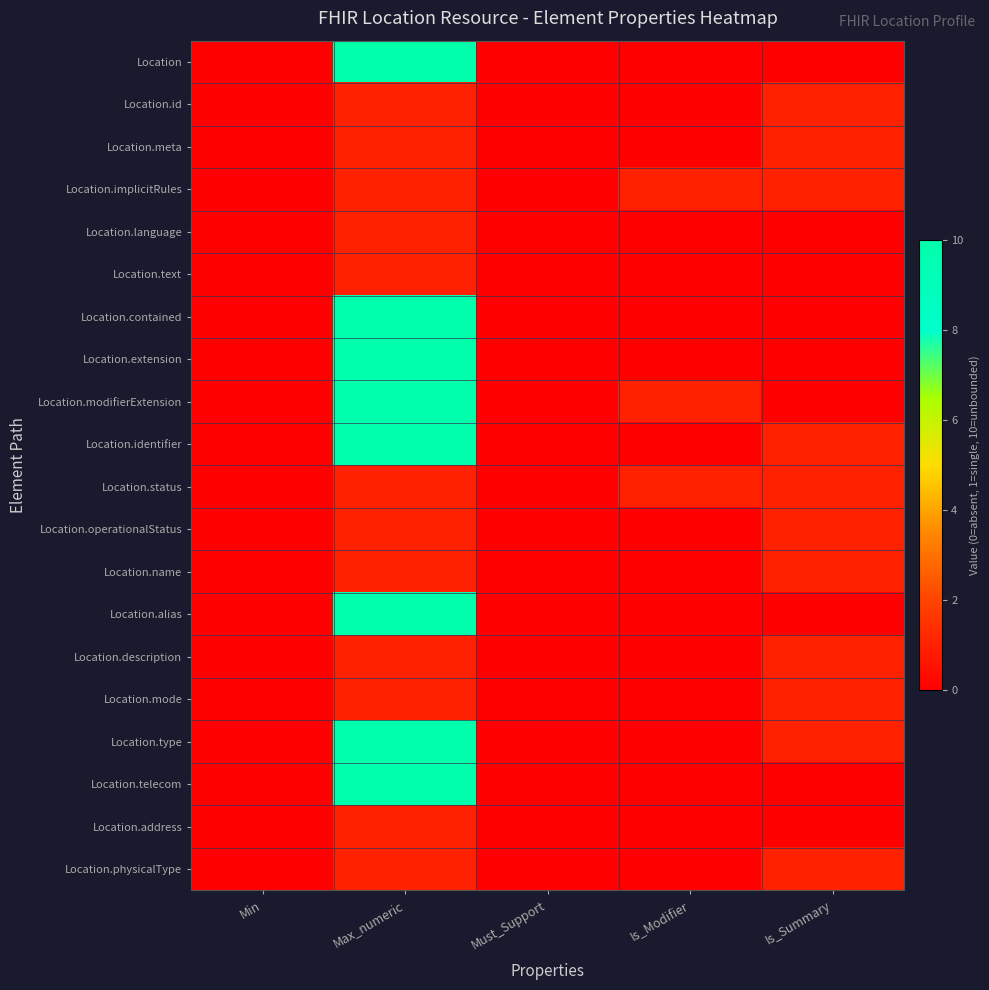

Reading left to right, what are all the values shown in this chart?

Location: Min=0	Max_numeric=10	Must_Support=0	Is_Modifier=0	Is_Summary=0
Location.id: Min=0	Max_numeric=1	Must_Support=0	Is_Modifier=0	Is_Summary=1
Location.meta: Min=0	Max_numeric=1	Must_Support=0	Is_Modifier=0	Is_Summary=1
Location.implicitRules: Min=0	Max_numeric=1	Must_Support=0	Is_Modifier=1	Is_Summary=1
Location.language: Min=0	Max_numeric=1	Must_Support=0	Is_Modifier=0	Is_Summary=0
Location.text: Min=0	Max_numeric=1	Must_Support=0	Is_Modifier=0	Is_Summary=0
Location.contained: Min=0	Max_numeric=10	Must_Support=0	Is_Modifier=0	Is_Summary=0
Location.extension: Min=0	Max_numeric=10	Must_Support=0	Is_Modifier=0	Is_Summary=0
Location.modifierExtension: Min=0	Max_numeric=10	Must_Support=0	Is_Modifier=1	Is_Summary=0
Location.identifier: Min=0	Max_numeric=10	Must_Support=0	Is_Modifier=0	Is_Summary=1
Location.status: Min=0	Max_numeric=1	Must_Support=0	Is_Modifier=1	Is_Summary=1
Location.operationalStatus: Min=0	Max_numeric=1	Must_Support=0	Is_Modifier=0	Is_Summary=1
Location.name: Min=0	Max_numeric=1	Must_Support=0	Is_Modifier=0	Is_Summary=1
Location.alias: Min=0	Max_numeric=10	Must_Support=0	Is_Modifier=0	Is_Summary=0
Location.description: Min=0	Max_numeric=1	Must_Support=0	Is_Modifier=0	Is_Summary=1
Location.mode: Min=0	Max_numeric=1	Must_Support=0	Is_Modifier=0	Is_Summary=1
Location.type: Min=0	Max_numeric=10	Must_Support=0	Is_Modifier=0	Is_Summary=1
Location.telecom: Min=0	Max_numeric=10	Must_Support=0	Is_Modifier=0	Is_Summary=0
Location.address: Min=0	Max_numeric=1	Must_Support=0	Is_Modifier=0	Is_Summary=0
Location.physicalType: Min=0	Max_numeric=1	Must_Support=0	Is_Modifier=0	Is_Summary=1